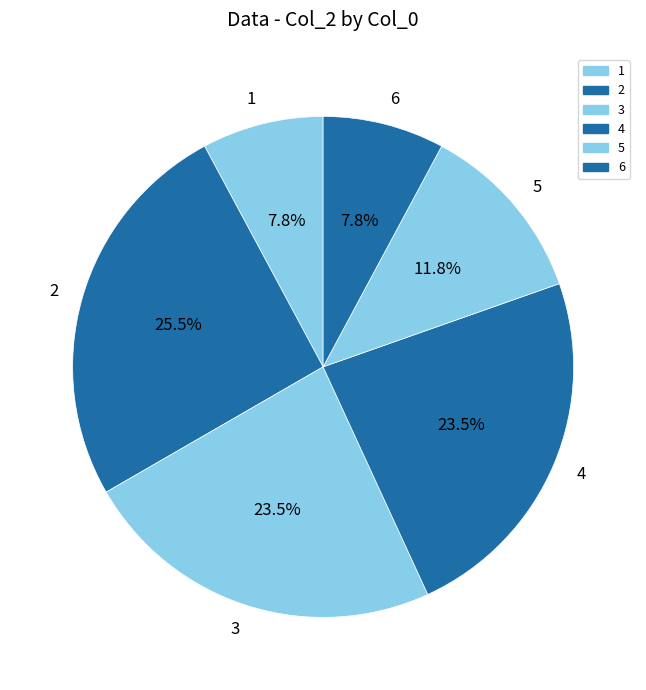

Combined, what portion of the pie is 4 and 5?

35.3%